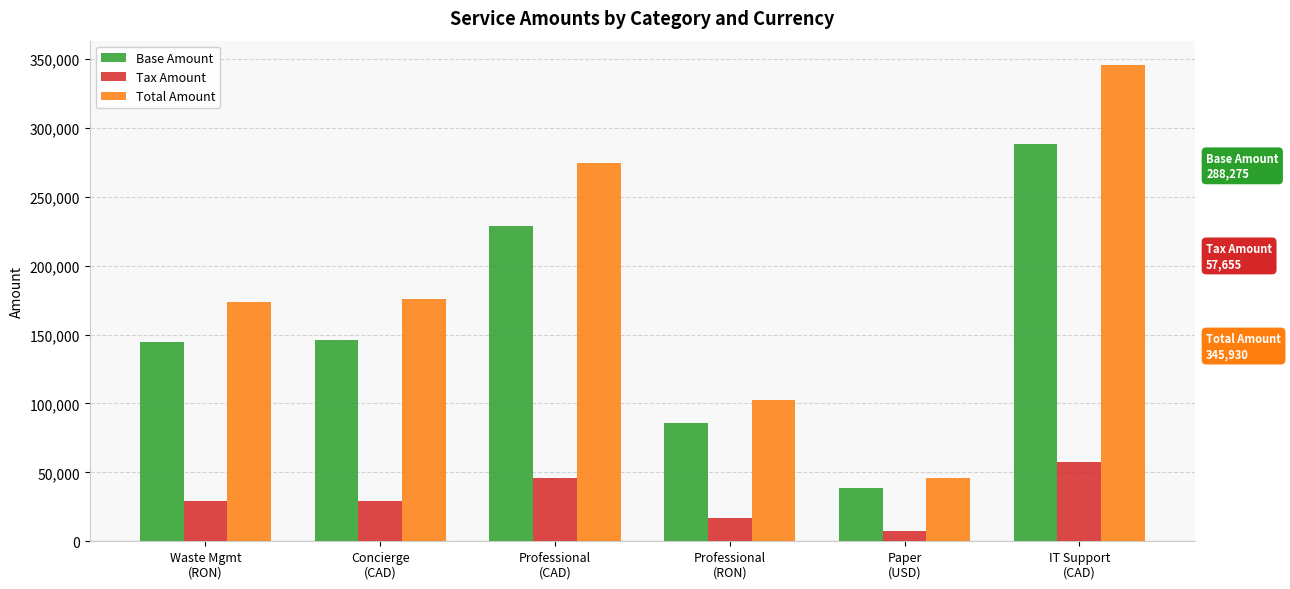

Which series has the largest total across all categories?

Total Amount